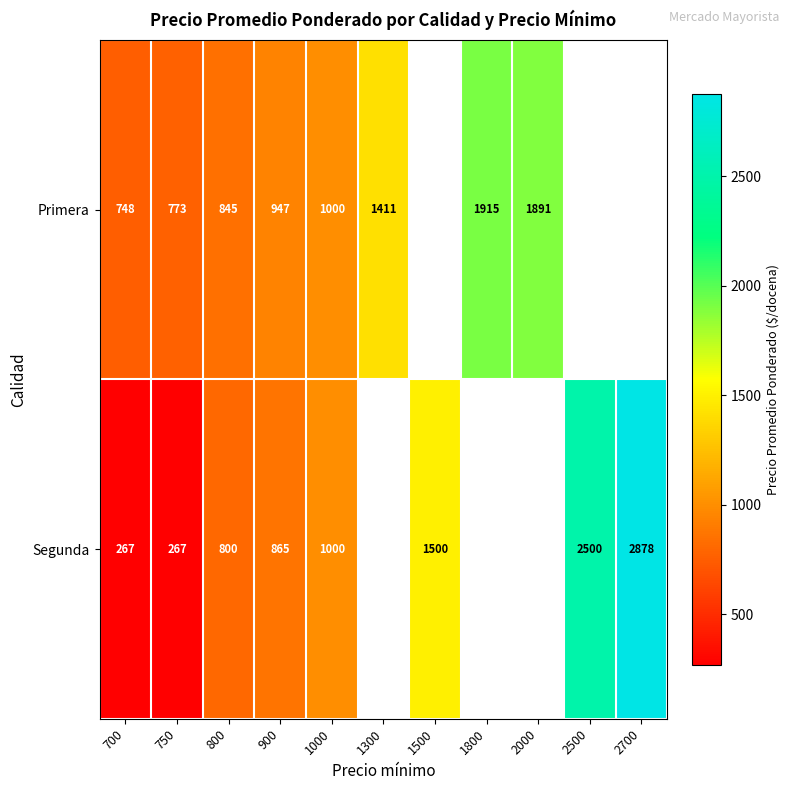

How many categories are shown in the chart?

11